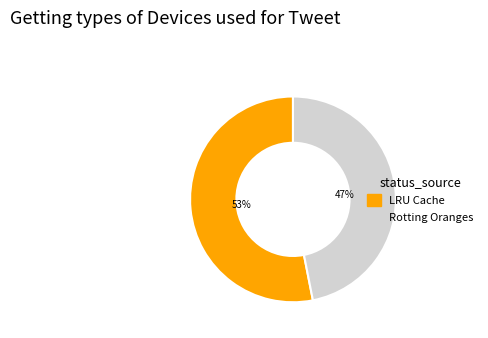

What is the smallest slice in the pie chart?

Rotting Oranges